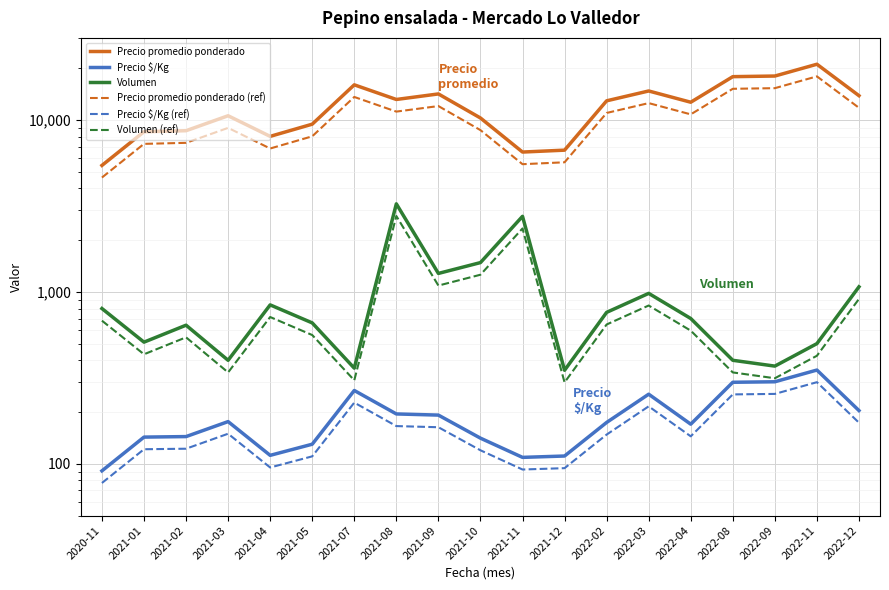

At which category does the chart reach its peak across all series?

2022-11